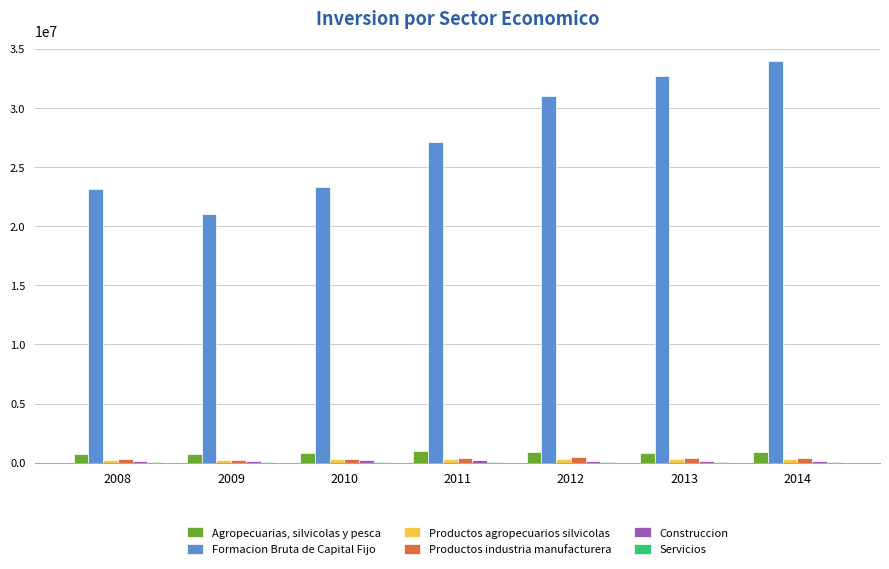

Which series changed the most between 2012 and 2014?

Formacion Bruta de Capital Fijo